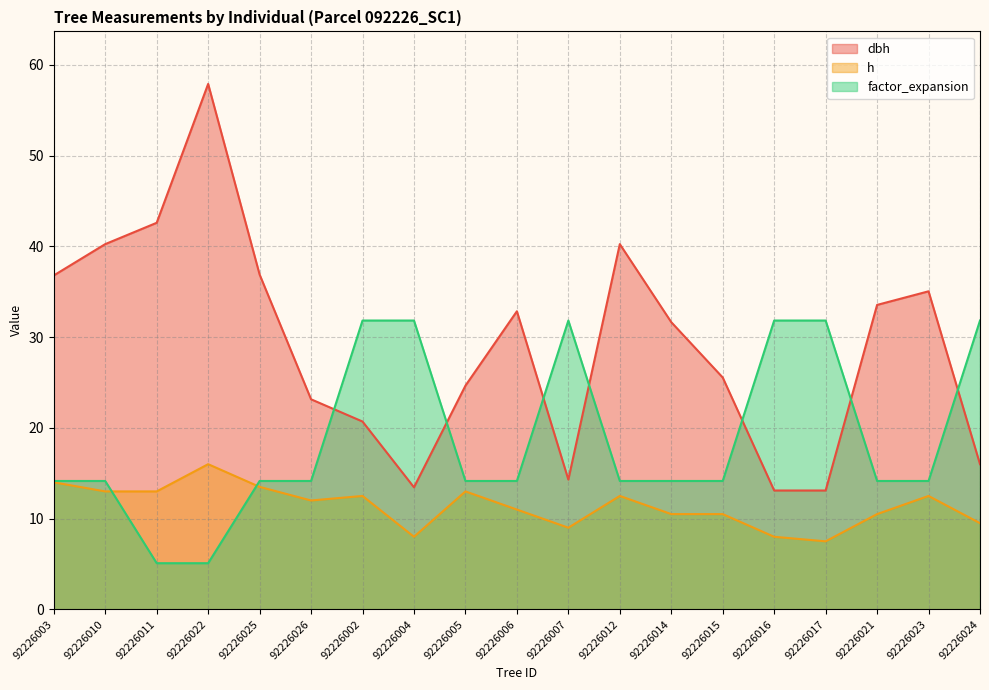

Where is h nearest to the value 11?

92226006